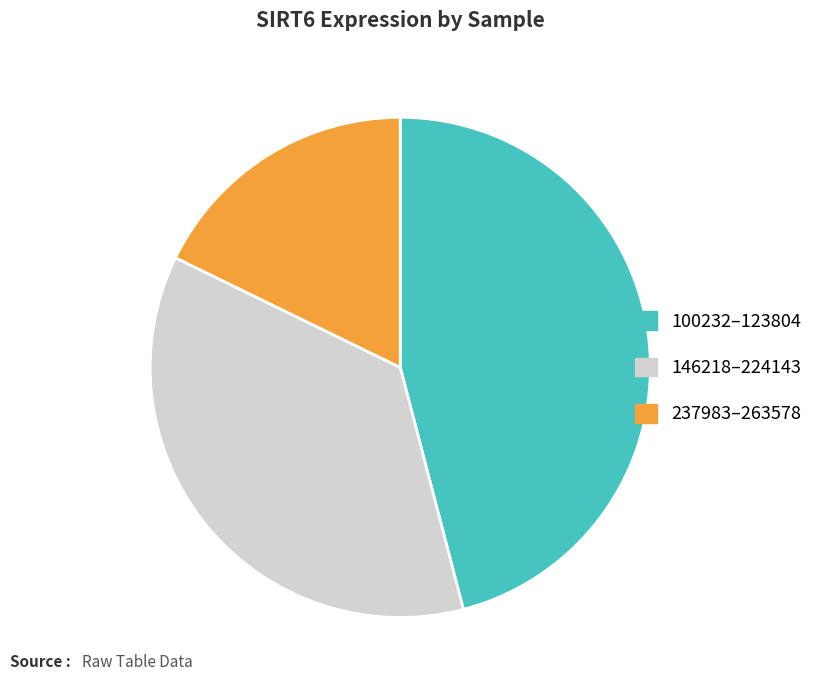

How many segments does this pie chart have?

3